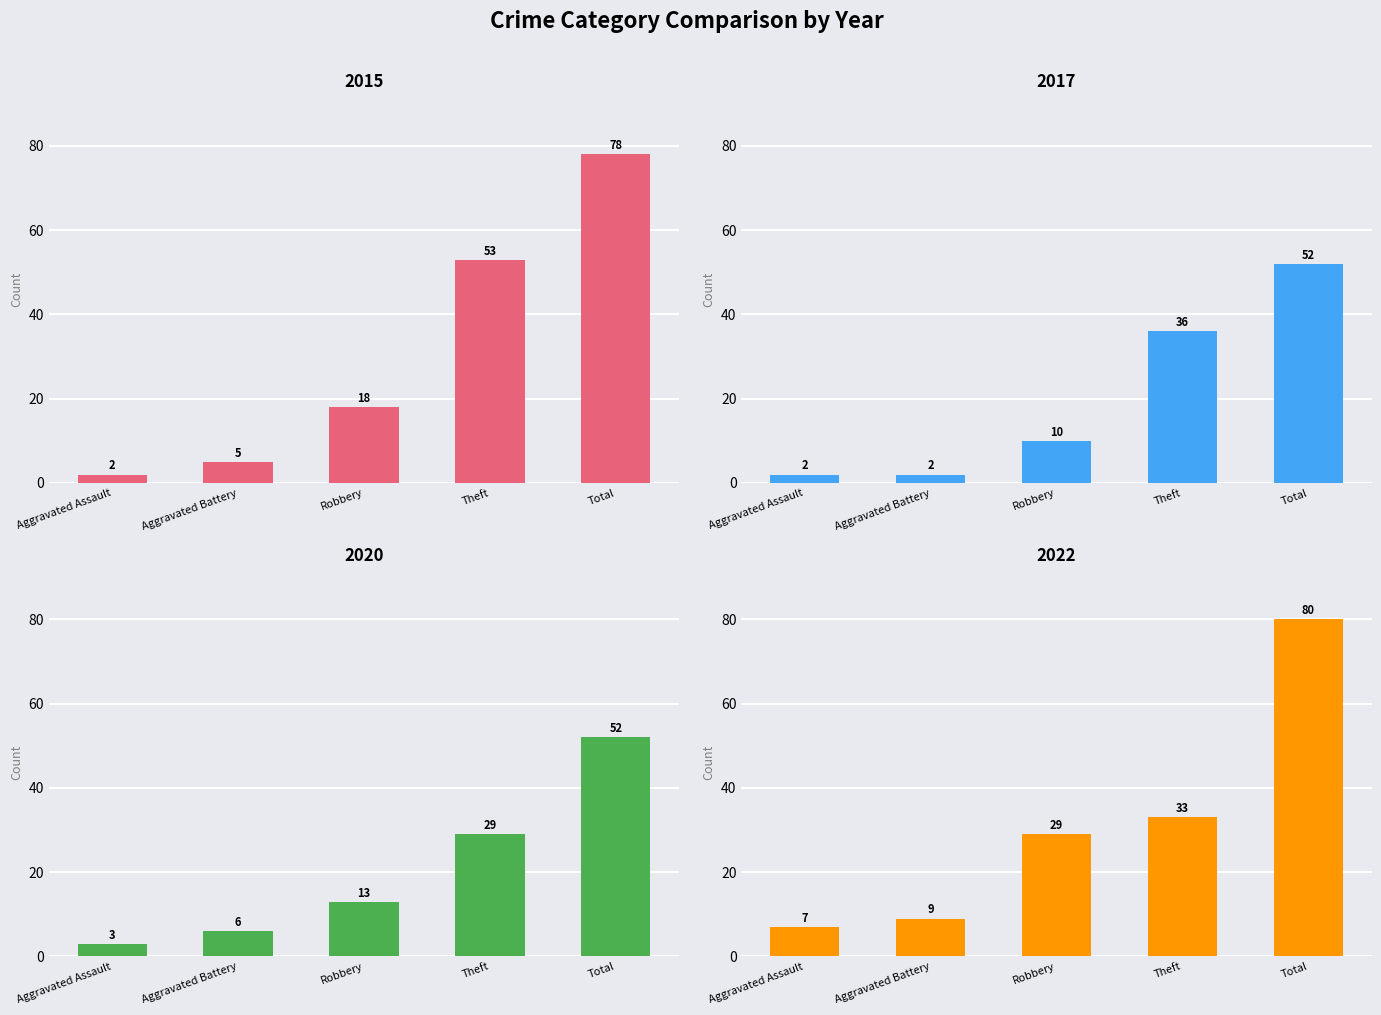

At which label does 2015 first exceed 18?

Theft